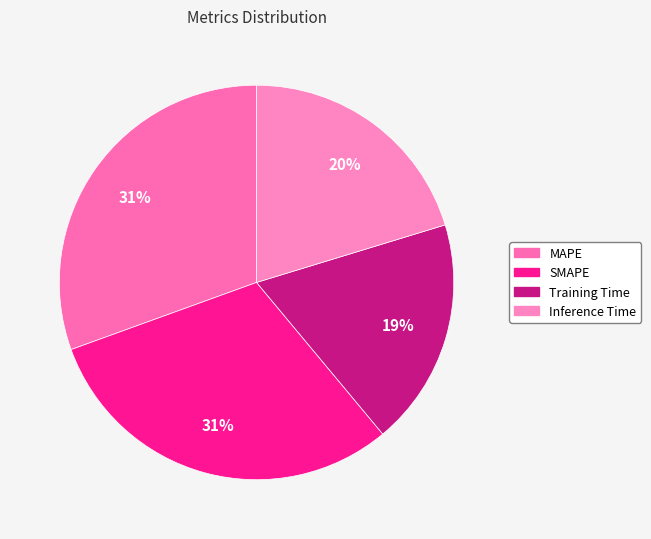

What percentage is the SMAPE slice, to the nearest percent?

31%